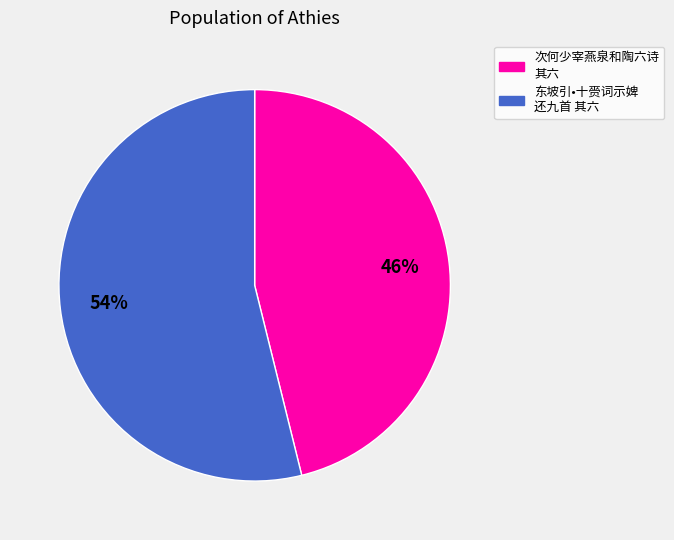

To the nearest percent, what is the difference between the largest and smallest slice percentages?

8%